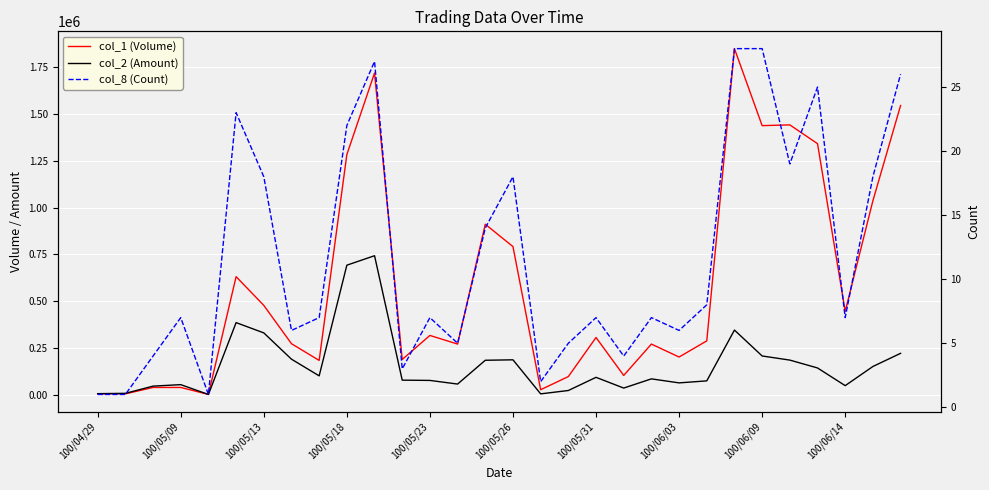

Rank the series by their maximum value, from highest to lowest.

col_1 (Volume), col_2 (Amount), col_8 (Count)